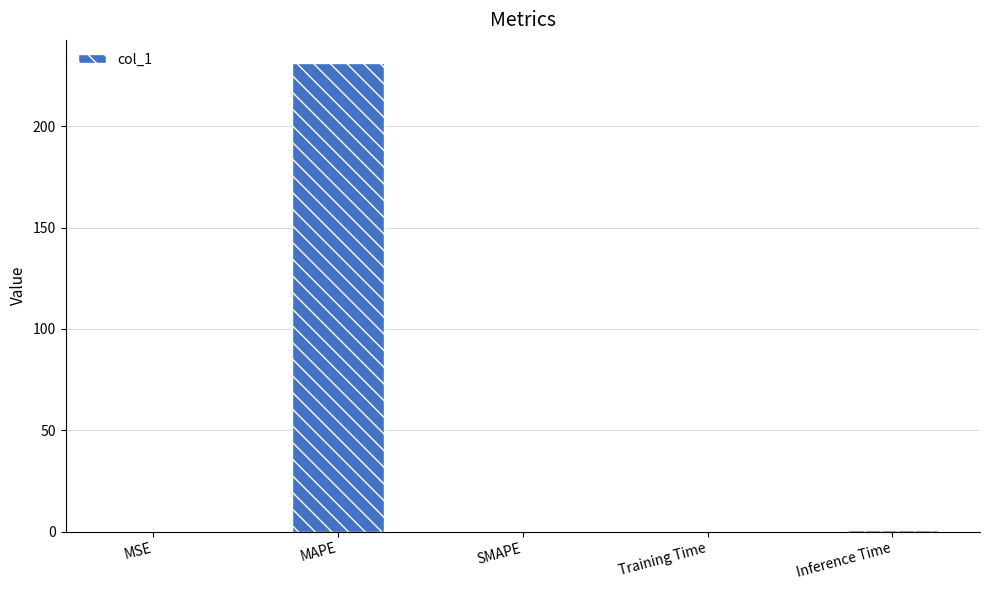

True or false: the data shows 1.0 at Inference Time.

True